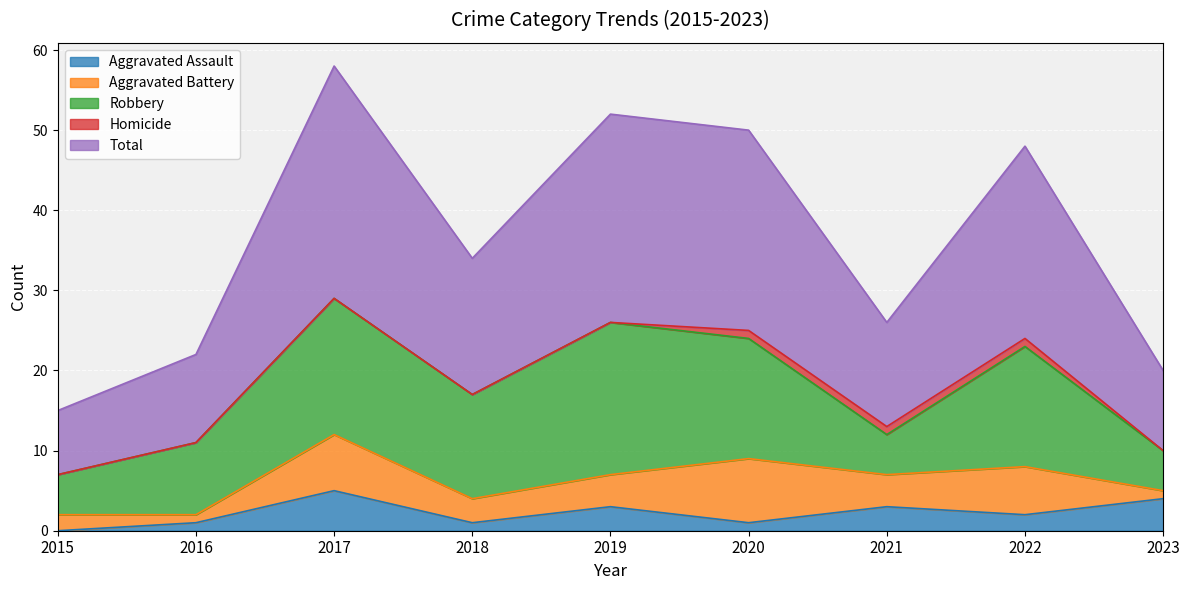

Rank the series by their maximum value, from highest to lowest.

Total, Robbery, Aggravated Battery, Aggravated Assault, Homicide